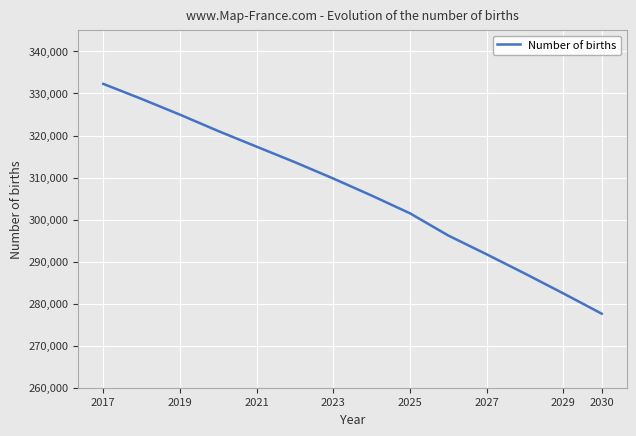

Count the number of values greater than 309760.

7